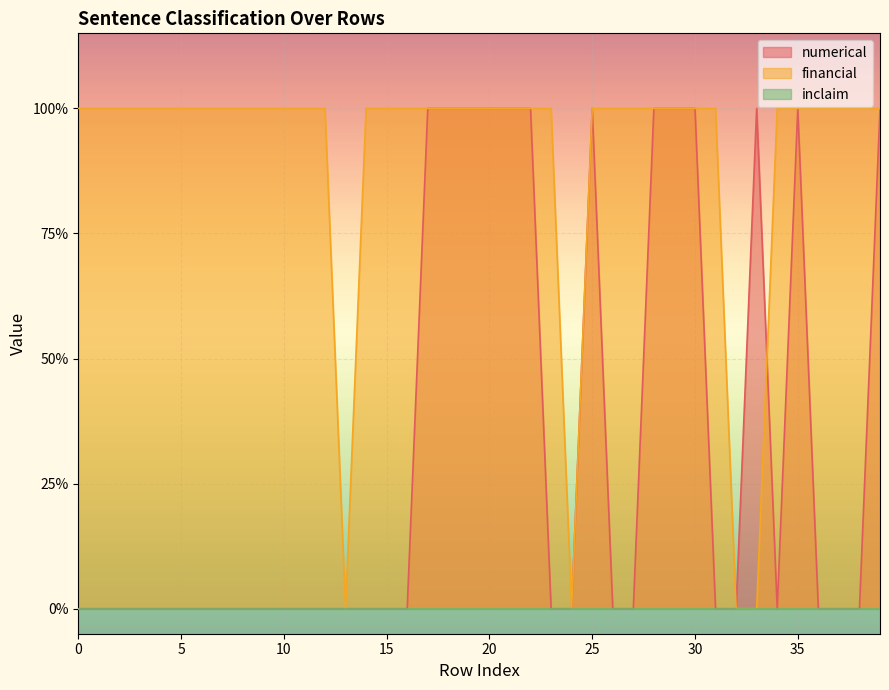

How many values in financial are above zero?

36